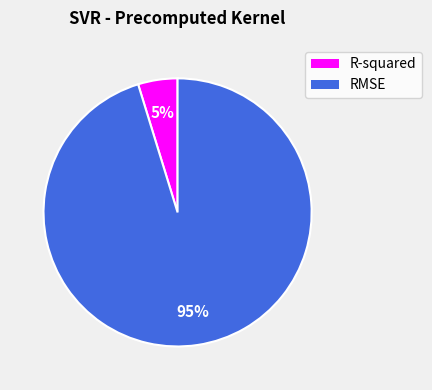

Do R-squared and RMSE together represent more than half of the pie?

Yes